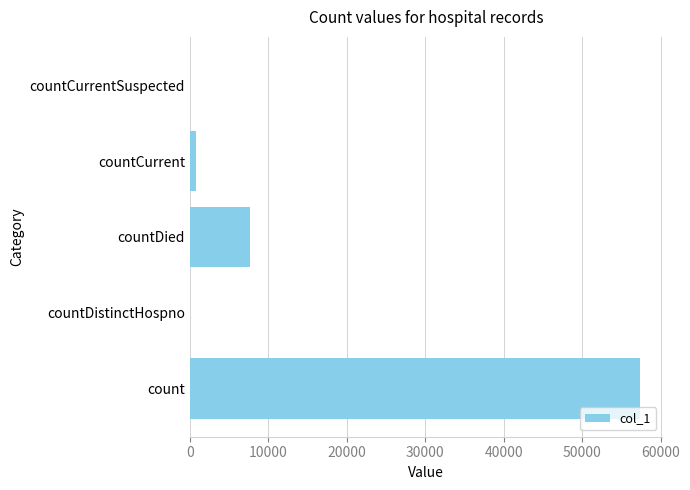

What is the sum of all values?

65810